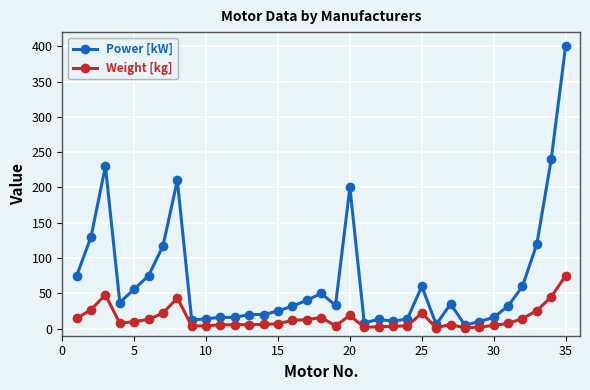

Which series has the largest range (max minus min)?

Power [kW]